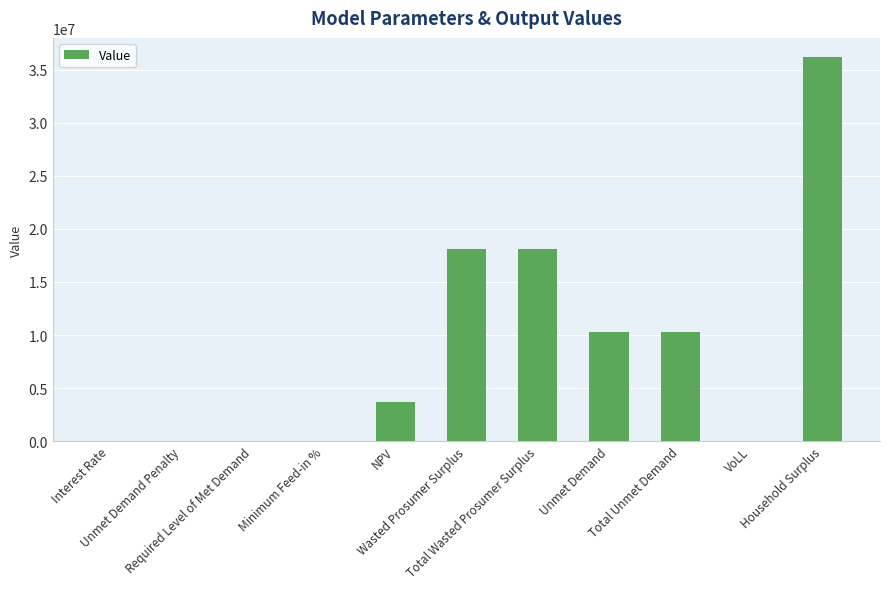

What value does the data have at Unmet Demand?

10285071.6